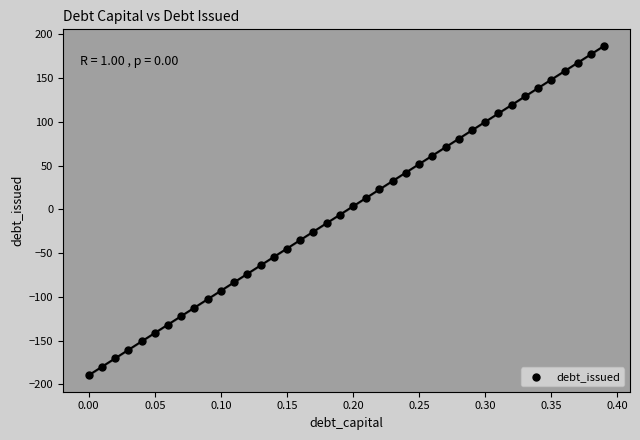

What is the range of Y values (max minus min)?

376.6